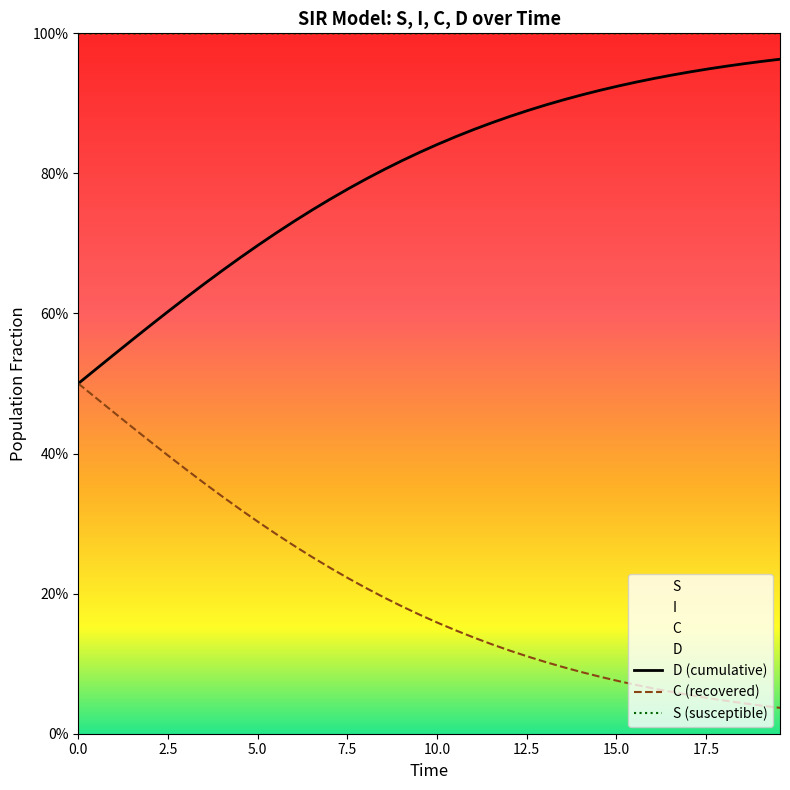

How many series are shown in this chart?

3